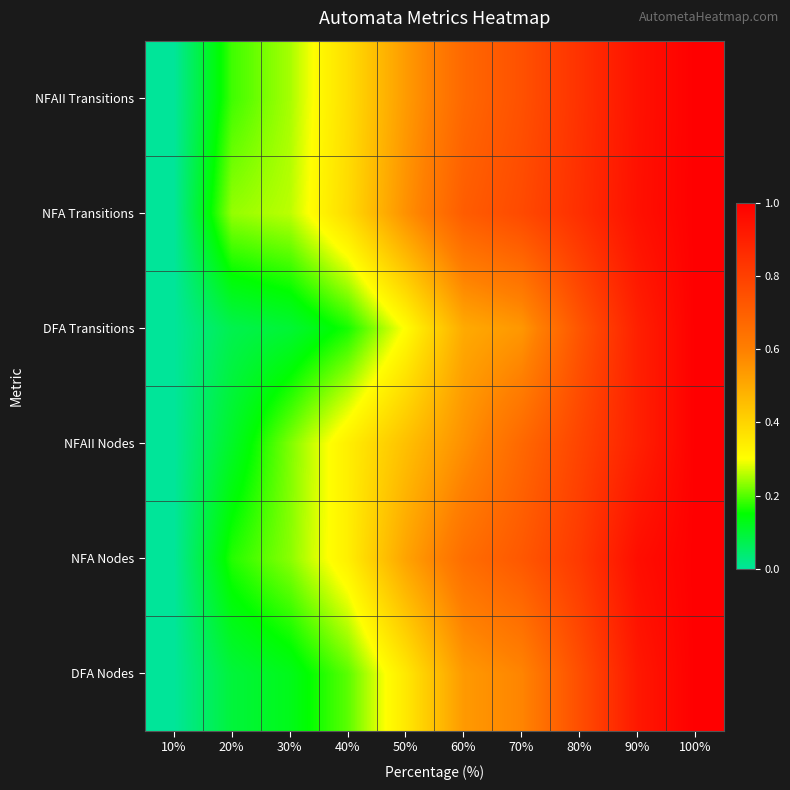

Reading right to left, what are all the values shown in this chart?

DFA Nodes: 100%=1.0	90%=0.9	80%=0.8	70%=0.6	60%=0.5	50%=0.4	40%=0.2	30%=0.1	20%=0.1	10%=0.0
NFA Nodes: 100%=1.0	90%=1.0	80%=0.8	70%=0.7	60%=0.7	50%=0.5	40%=0.3	30%=0.2	20%=0.2	10%=0.0
NFAII Nodes: 100%=1.0	90%=0.9	80%=0.8	70%=0.7	60%=0.6	50%=0.4	40%=0.3	30%=0.2	20%=0.1	10%=0.0
DFA Transitions: 100%=1.0	90%=0.9	80%=0.7	70%=0.5	60%=0.5	50%=0.3	40%=0.2	30%=0.1	20%=0.1	10%=0.0
NFA Transitions: 100%=1.0	90%=0.9	80%=0.9	70%=0.8	60%=0.7	50%=0.6	40%=0.4	30%=0.3	20%=0.2	10%=0.0
NFAII Transitions: 100%=1.0	90%=0.9	80%=0.8	70%=0.7	60%=0.7	50%=0.5	40%=0.4	30%=0.2	20%=0.2	10%=0.0